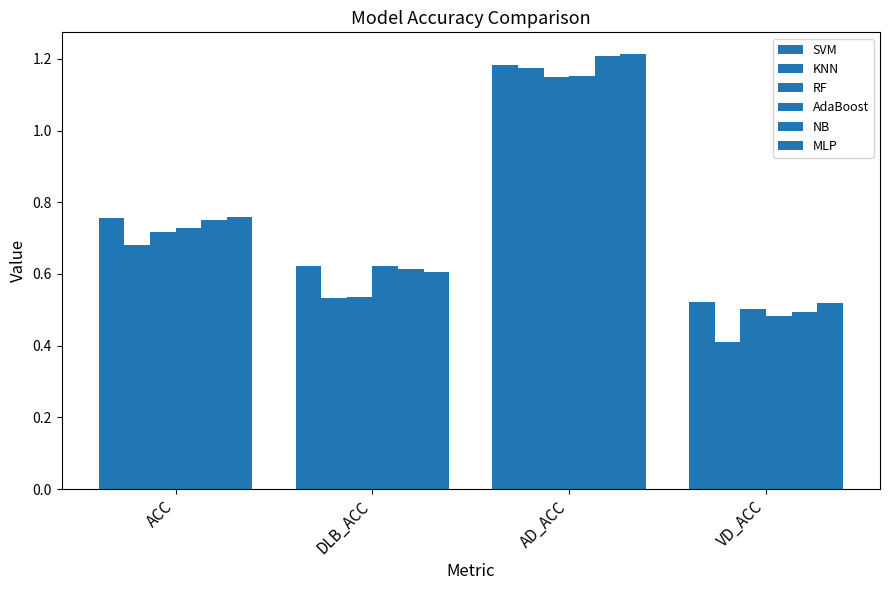

How many bars are there in total?

24